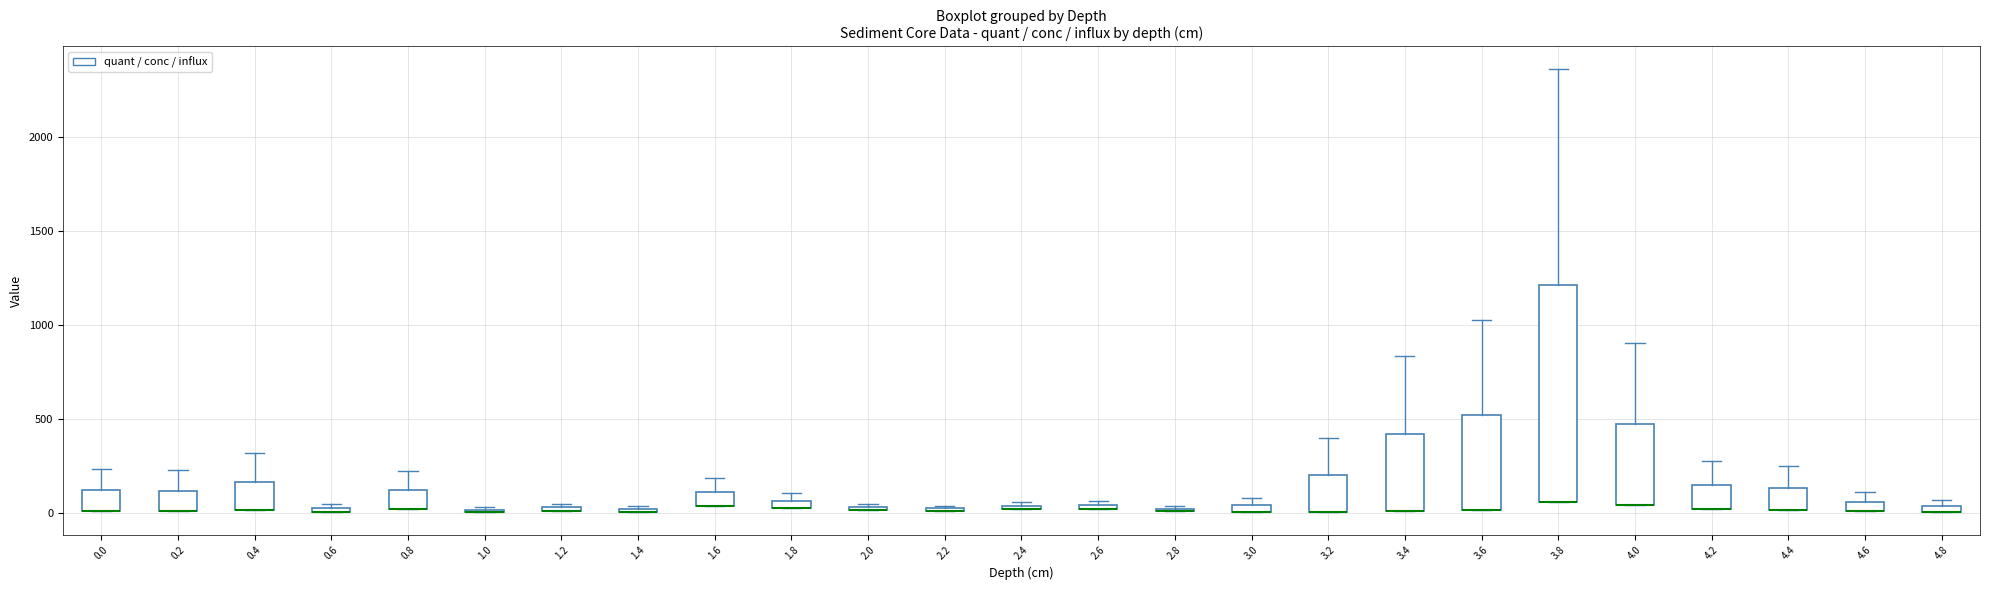

Comparing the boxes themselves (not the whiskers), which one is the tallest?

3.8